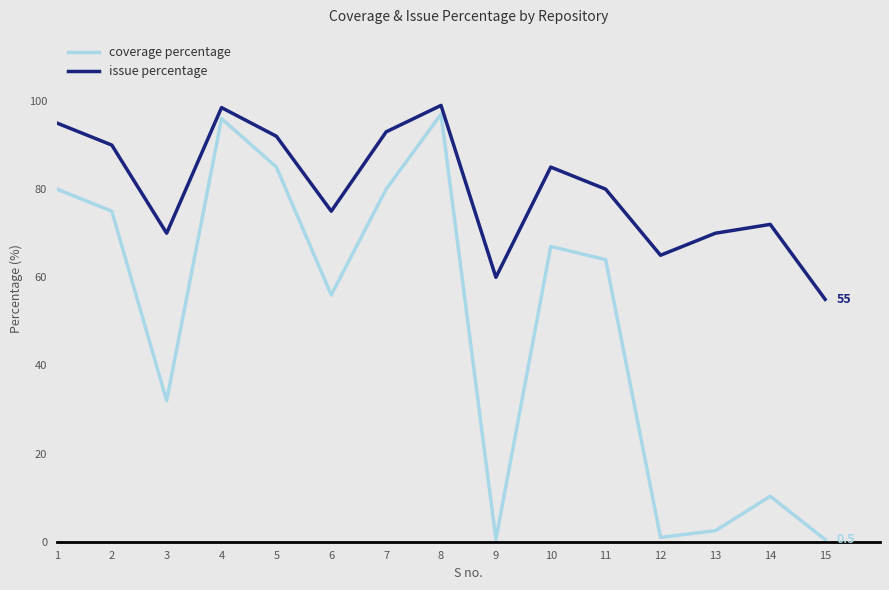

Is it true that issue percentage equals 65.0 at 12?

True